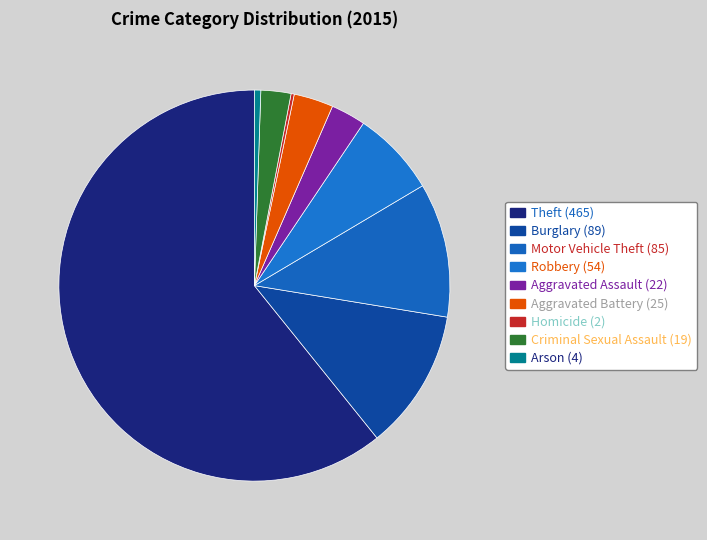

The Burglary slice represents 12% of the pie. True or false?

True